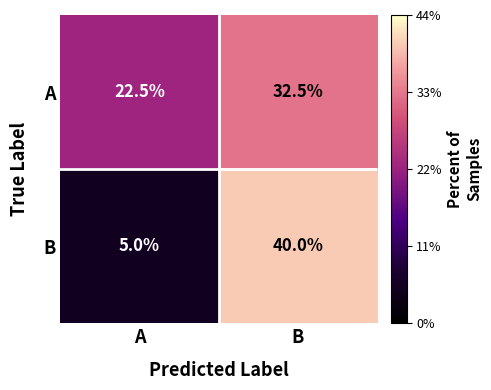

What is the difference between the highest and lowest values at B?

7.5